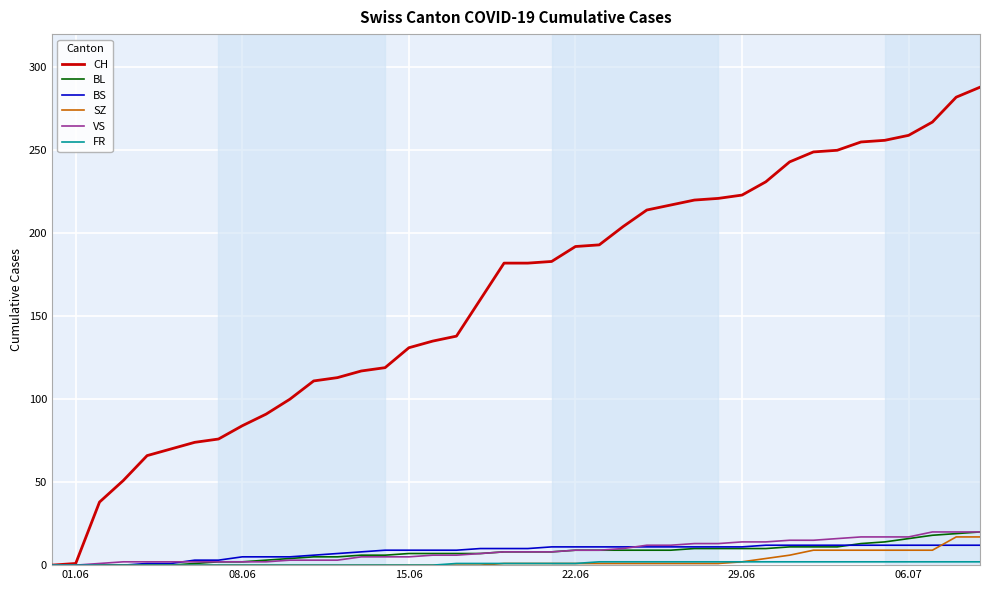

Which series has the widest spread of values?

CH